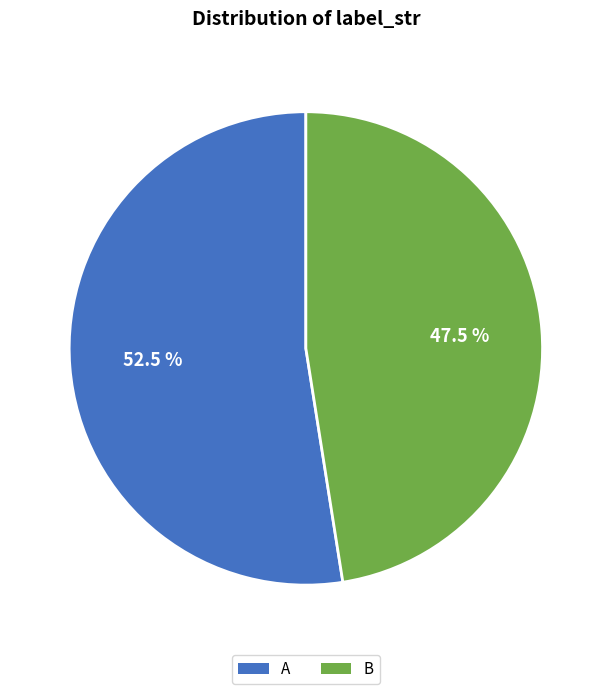

What is the total percentage of B and A?

100.0%